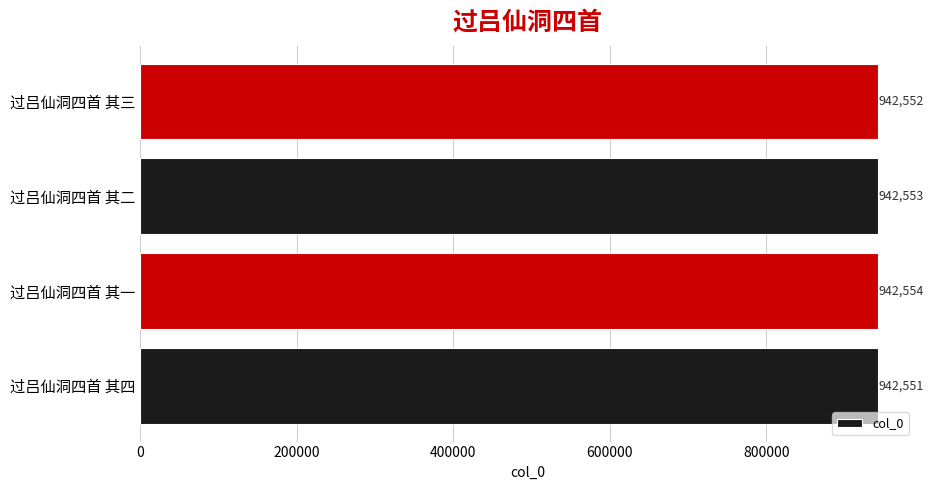

What is the ratio of the value at 过吕仙洞四首 其二 to the value at 过吕仙洞四首 其一?

1.0